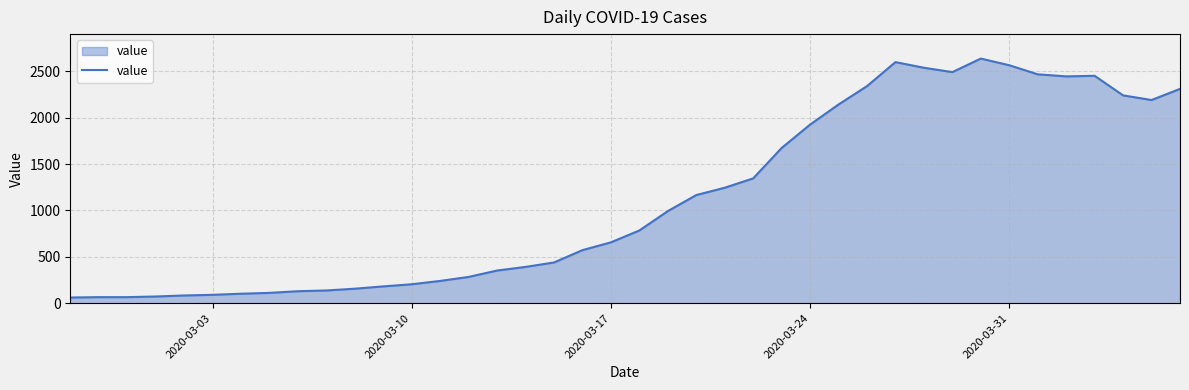

What is the smallest value displayed?

61